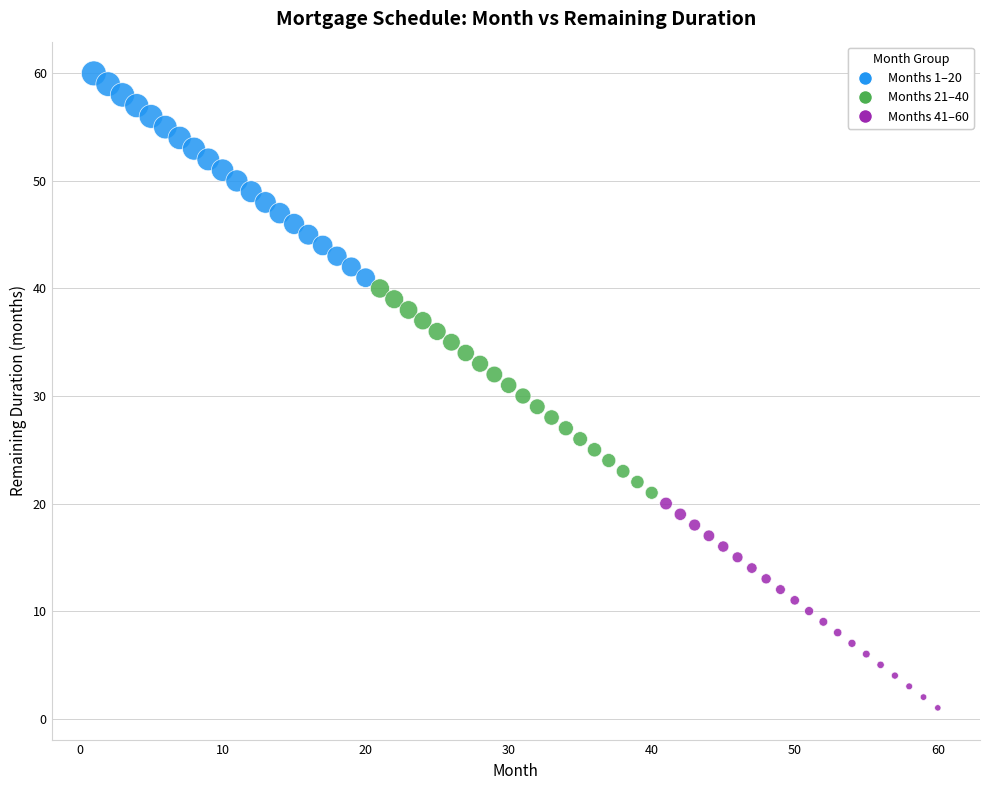

Which series reaches the minimum Y coordinate?

Months 41–60